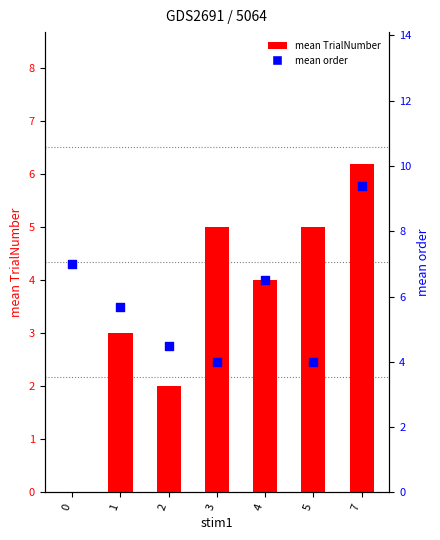

What is the change in value from 2 to 4?

+2.0